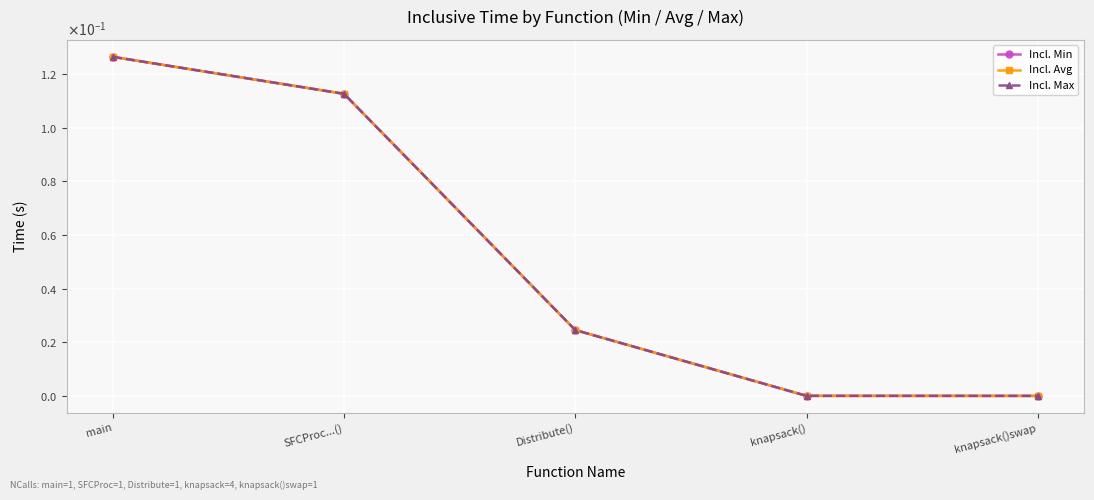

True or false: Incl. Max and Incl. Avg intersect in this chart.

False